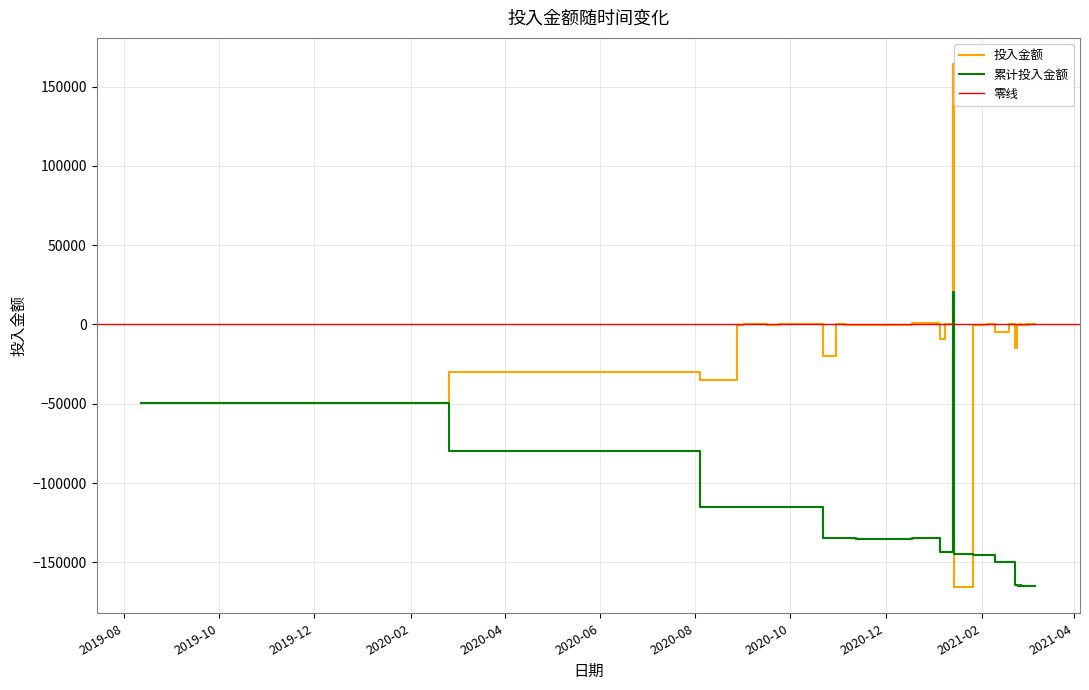

How many values are below -27?

20